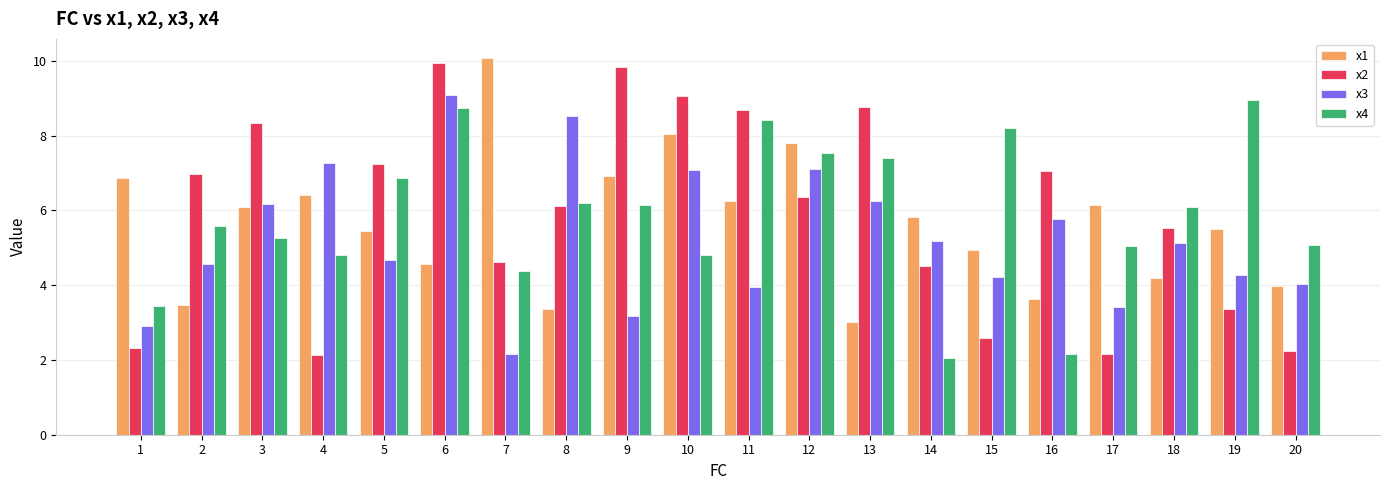

What is the value of the x2 bar at the 7th from the left?

4.6